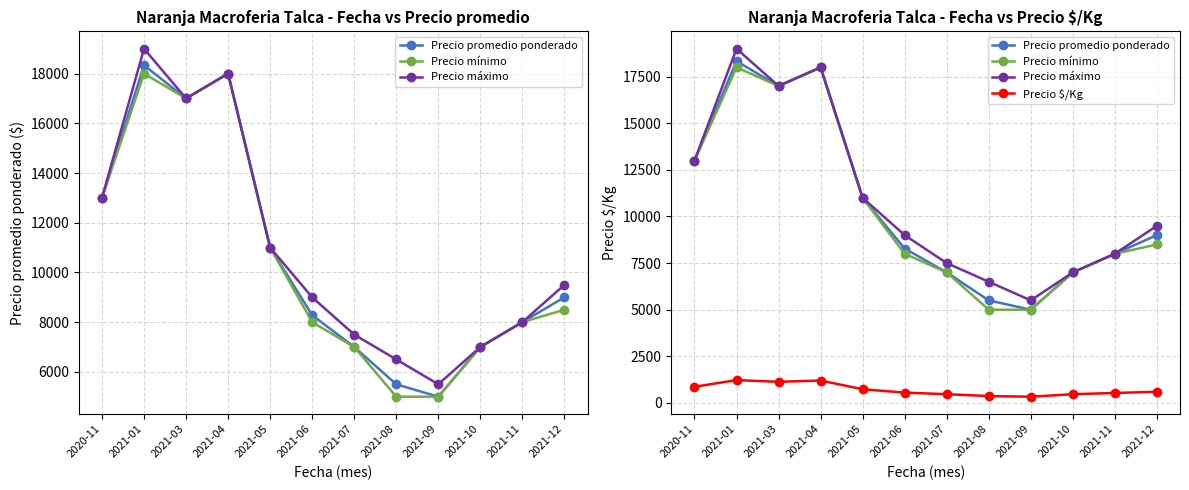

Where is Precio máximo nearest to the value 12250?

2020-11